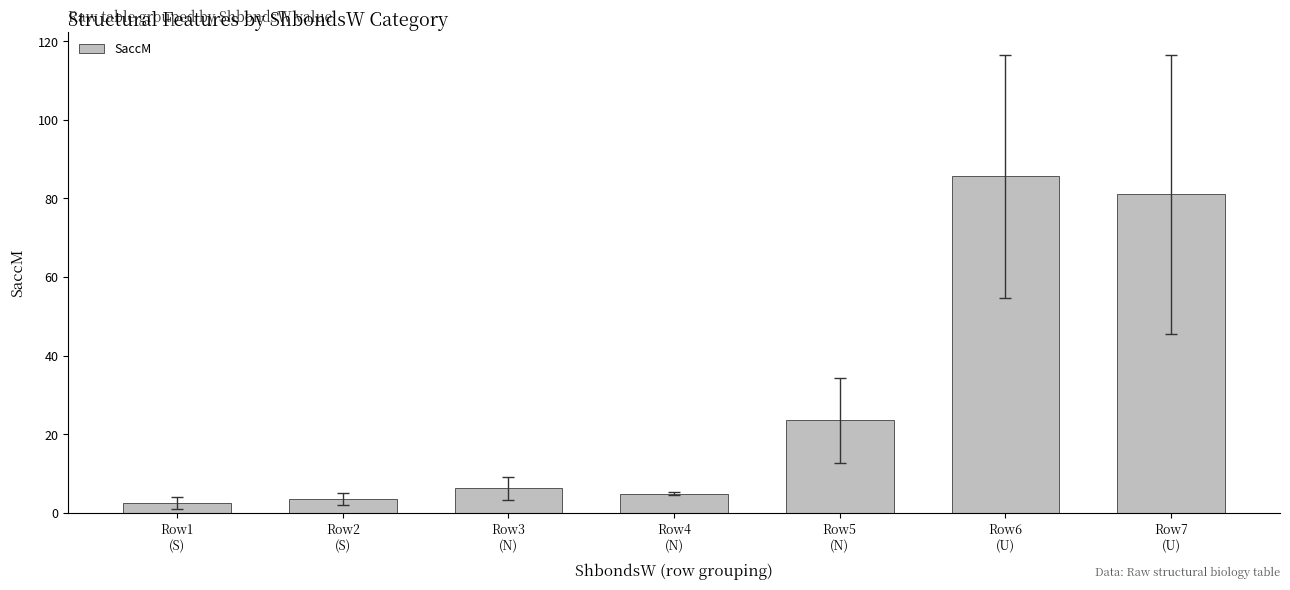

Which has a higher value, Row6
(U) or Row4
(N)?

Row6
(U)